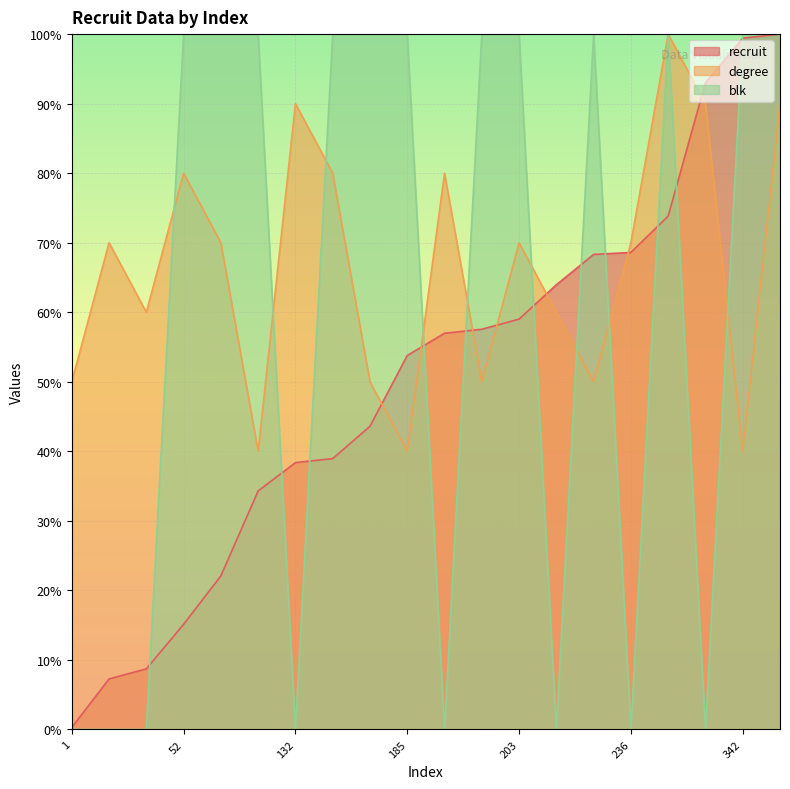

Rank the series by their average value, from lowest to highest.

recruit, blk, degree